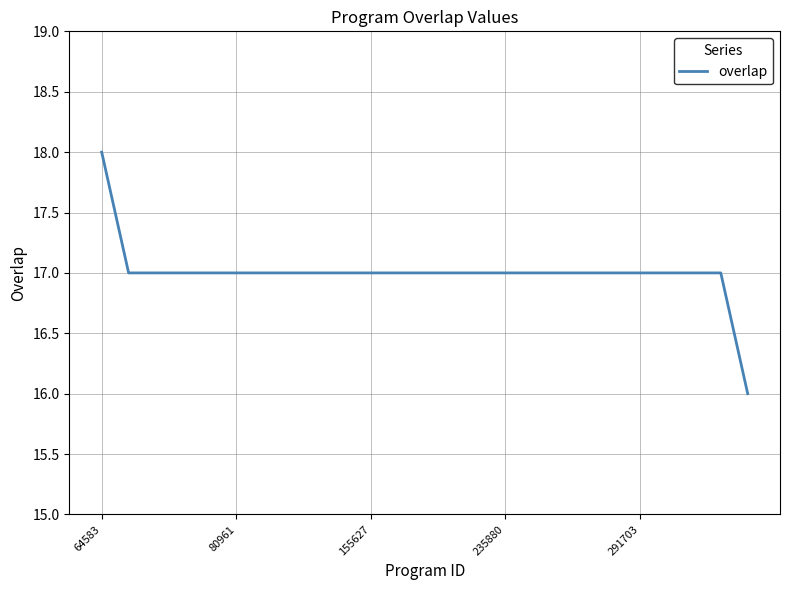

What is the smallest value displayed?

16